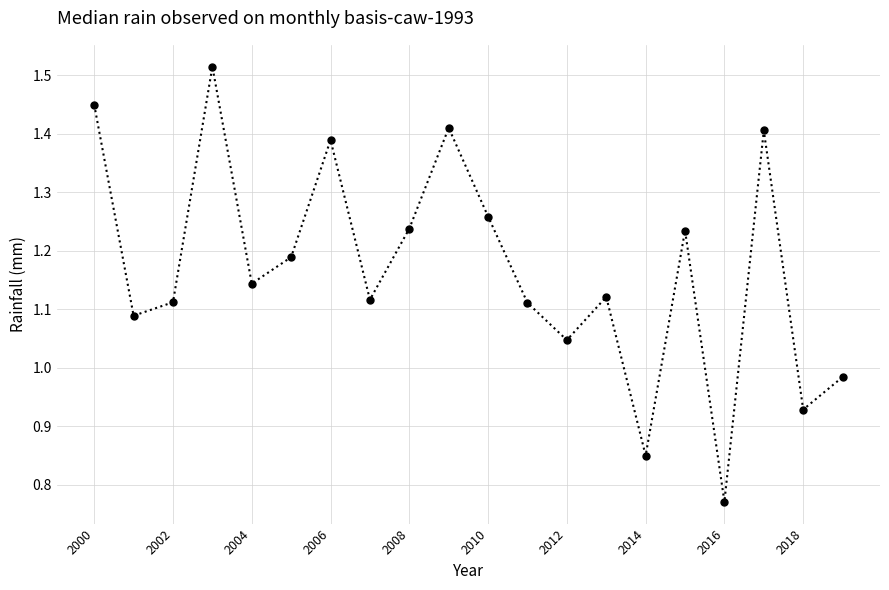

How many data points are above 1?

16